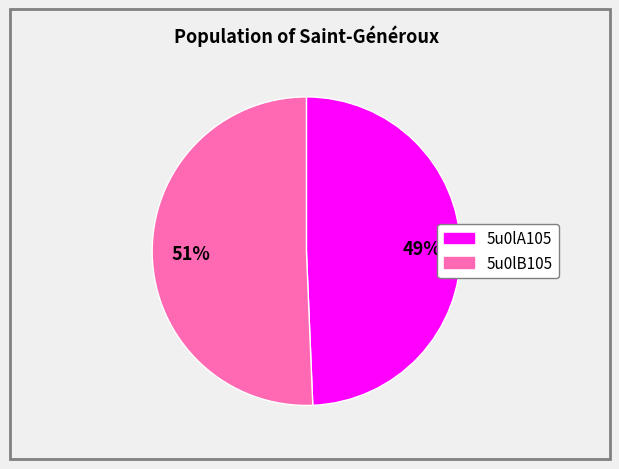

Which has a higher value, 5u0lB105 or 5u0lA105?

5u0lB105